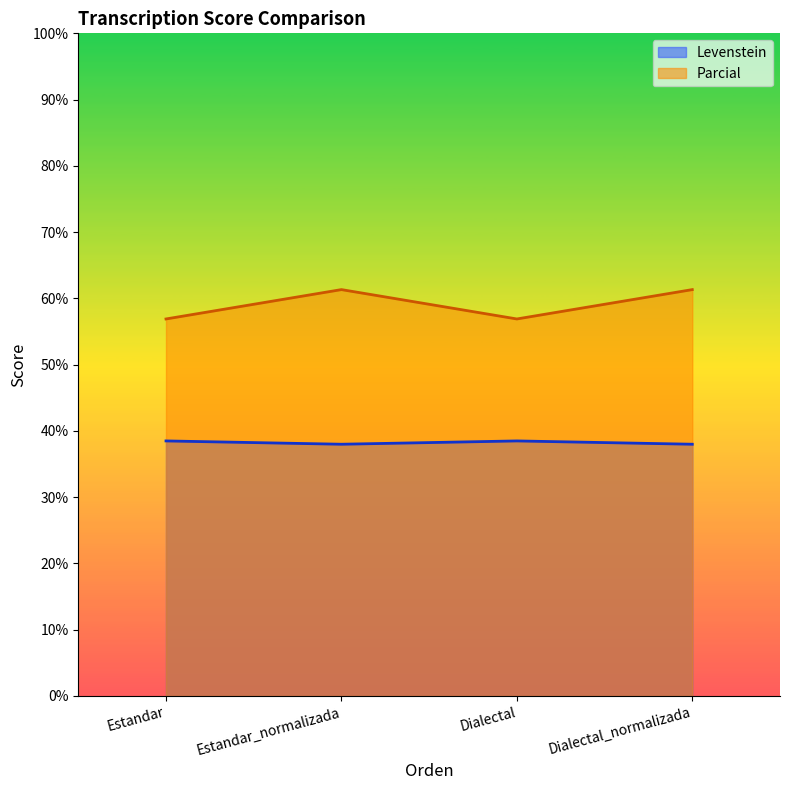

What is the total value across all series at Estandar_normalizada?

99.3